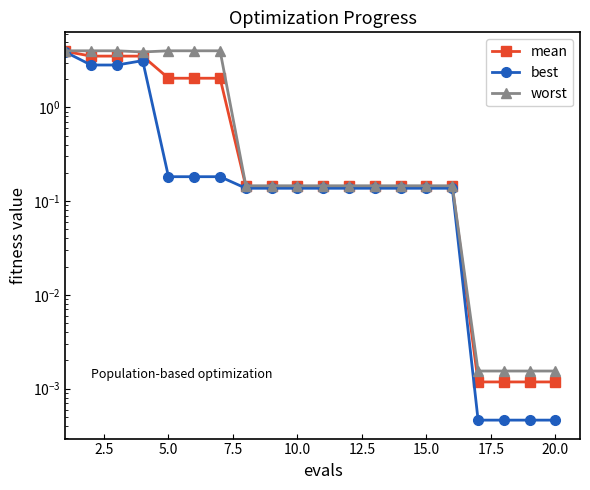

True or false: best and mean cross at least once.

False